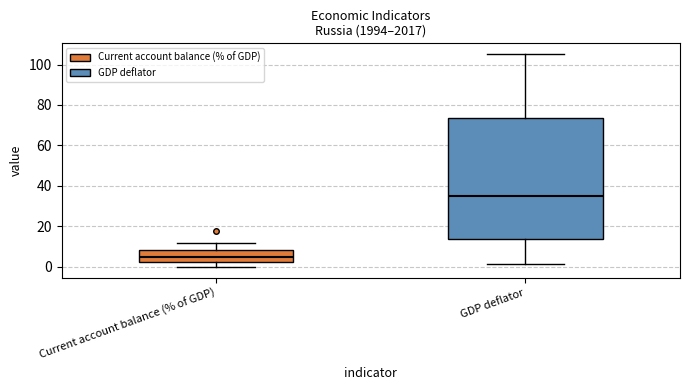

Where does the lower whisker of the box for GDP deflator end on the y-axis? The values are not printed on the chart, so give them approximately, as read against the axis.

2